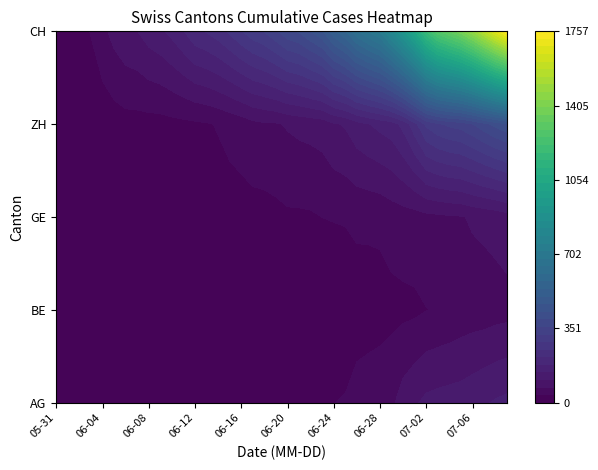

Read the GE value at 2020-06-21.

31